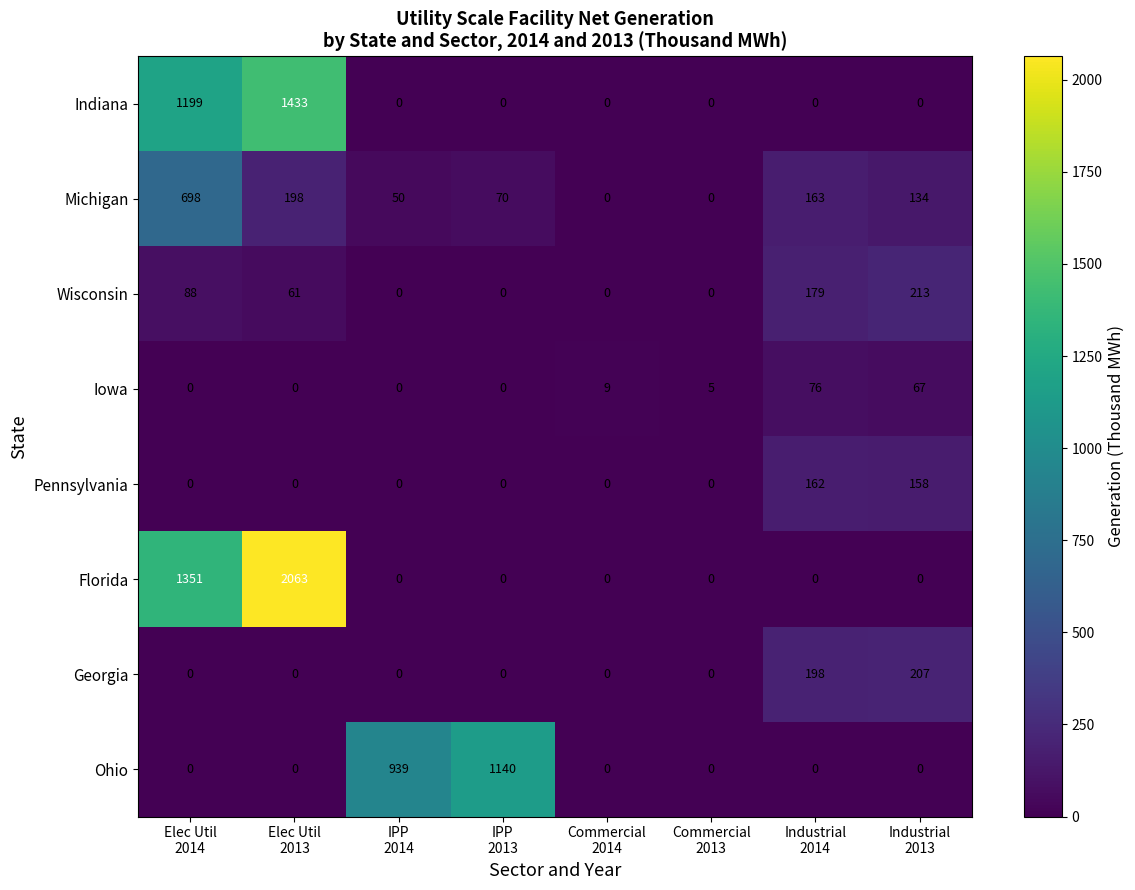

At which category is the sum across all series the highest?

Elec Util
2013